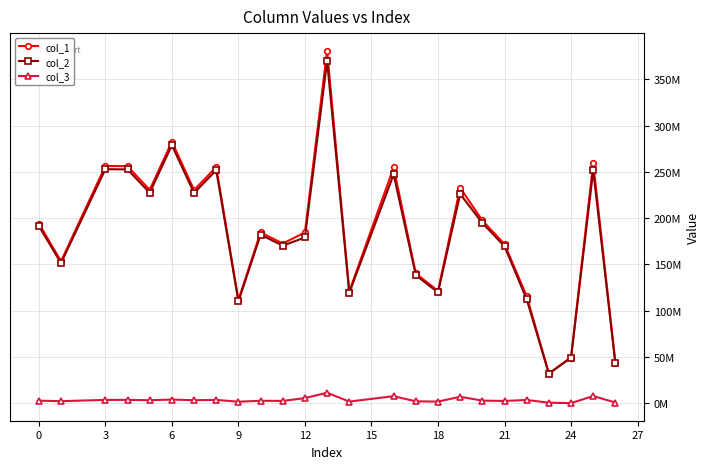

True or false: col_1 and col_2 intersect in this chart.

False